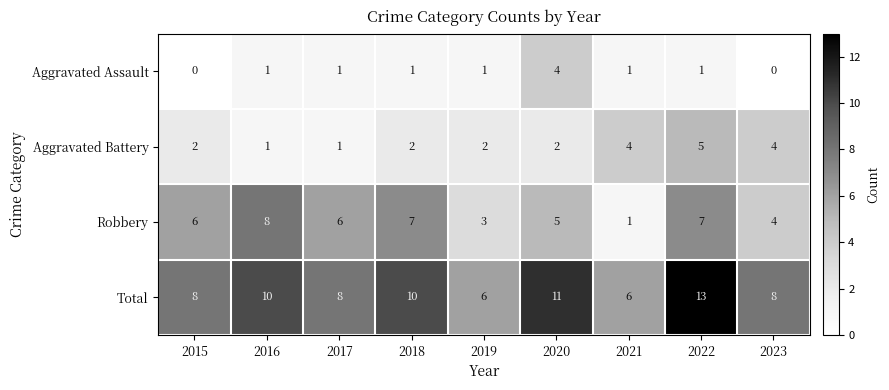

Which series has the largest total across all categories?

Total